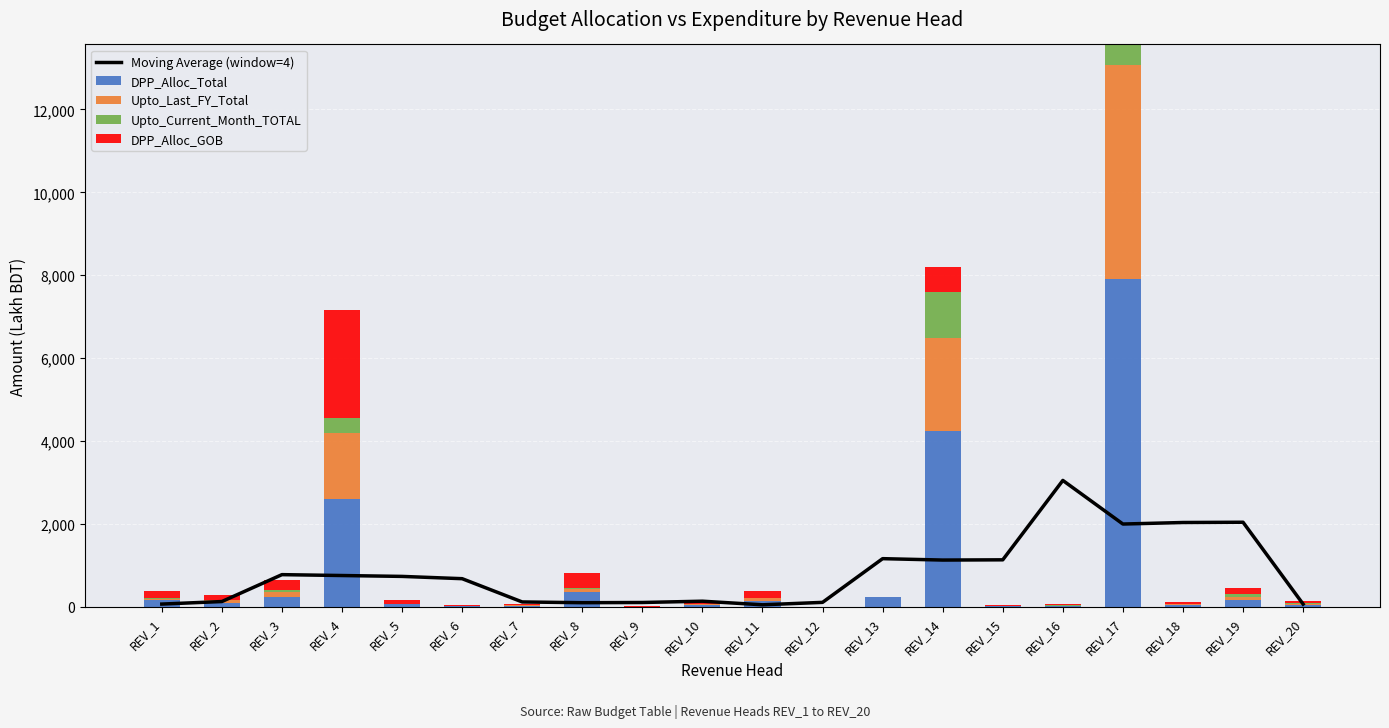

List the labels in order of DPP_Alloc_Total value, largest first.

REV_17, REV_14, REV_4, REV_8, REV_3, REV_13, REV_19, REV_1, REV_11, REV_2, REV_5, REV_20, REV_18, REV_10, REV_7, REV_16, REV_6, REV_15, REV_9, REV_12